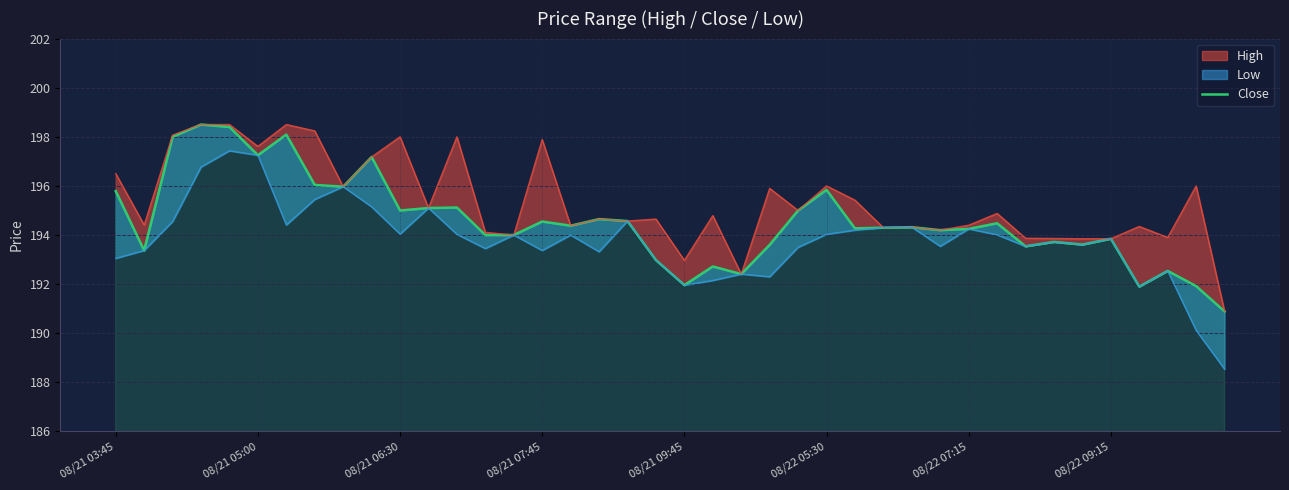

Where does the data first go above 194?

08/21 03:45